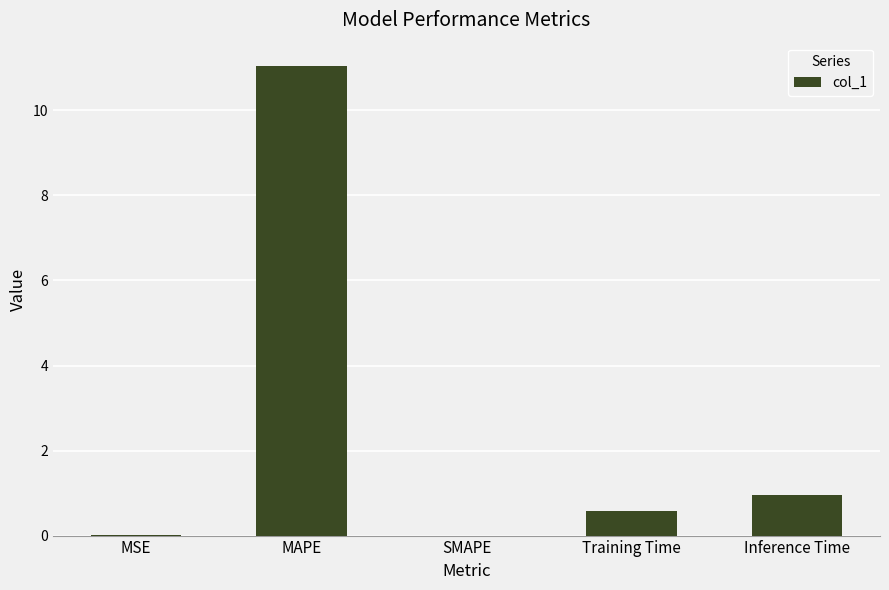

Which label corresponds to the largest value in the chart?

MAPE